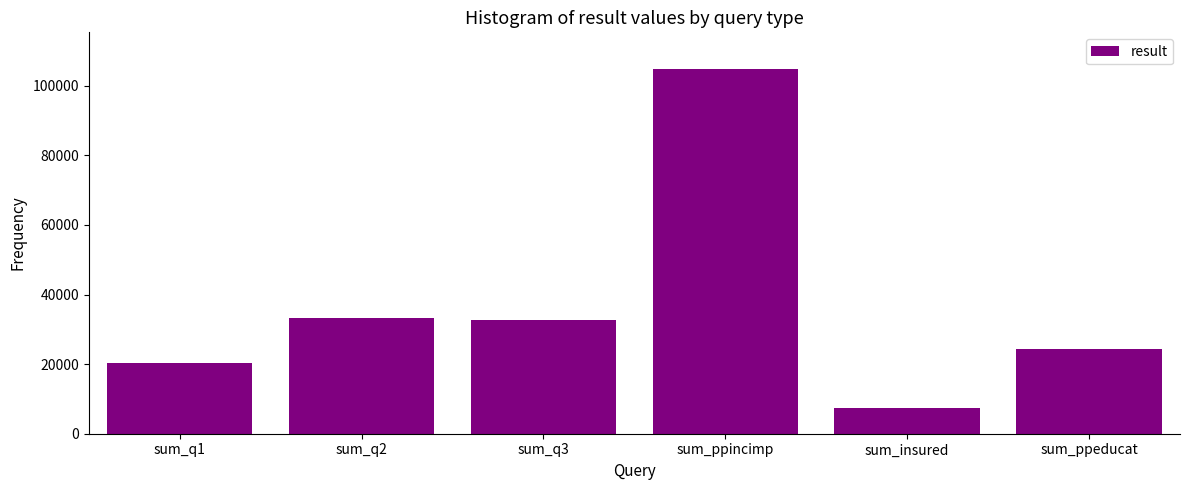

Reading left to right, extract all data points from this chart.

20291	33173	32602	104878	7370	24457